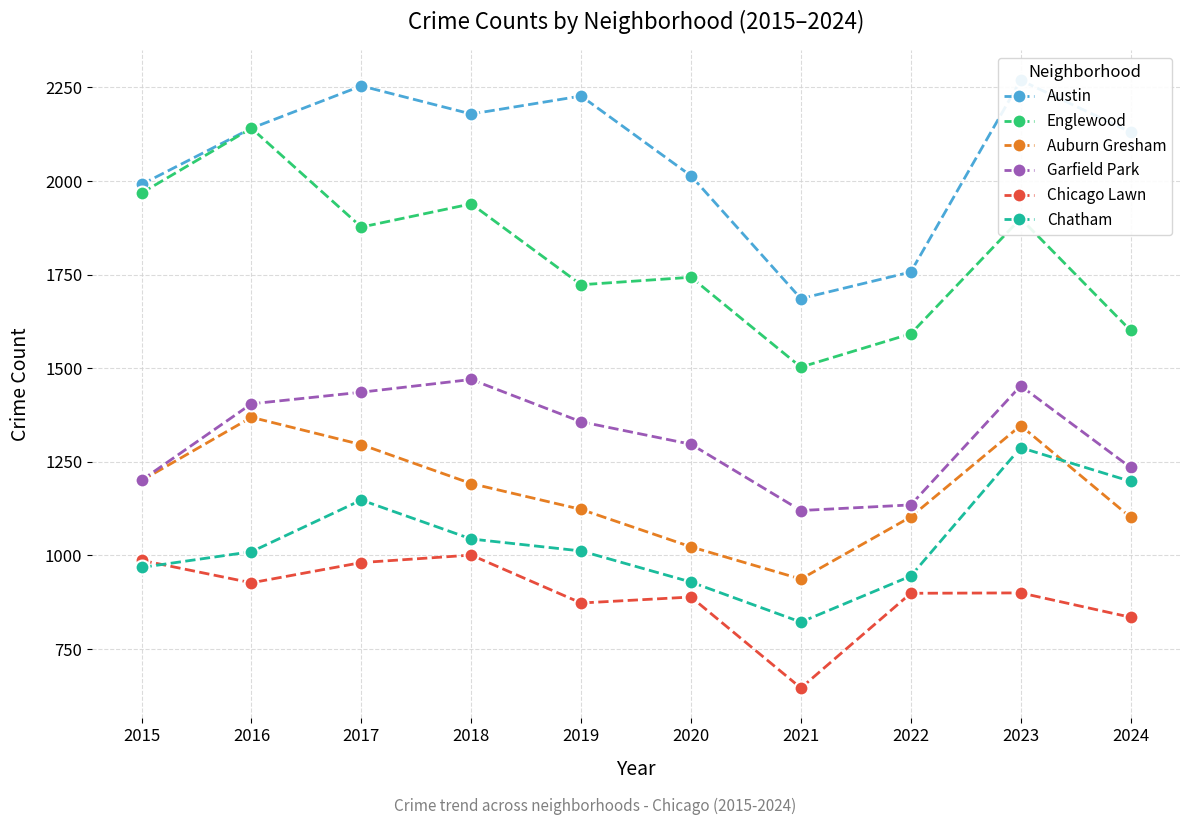

True or false: Austin and Englewood cross at least once.

False